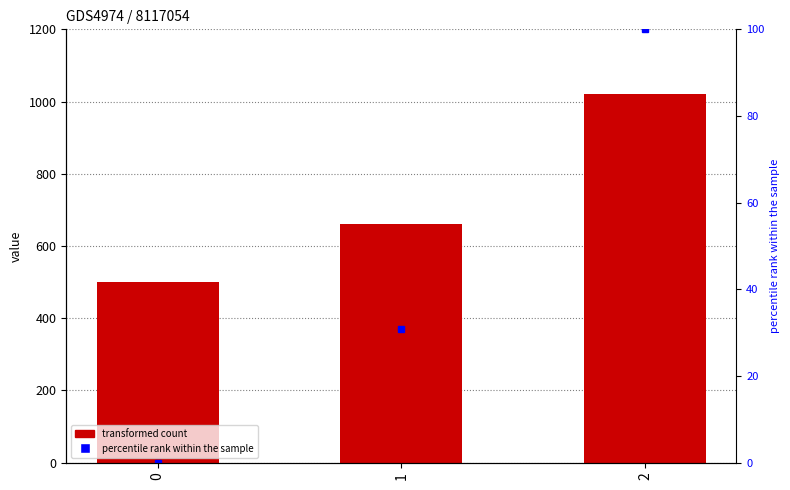

How many data points are less than 660?

1